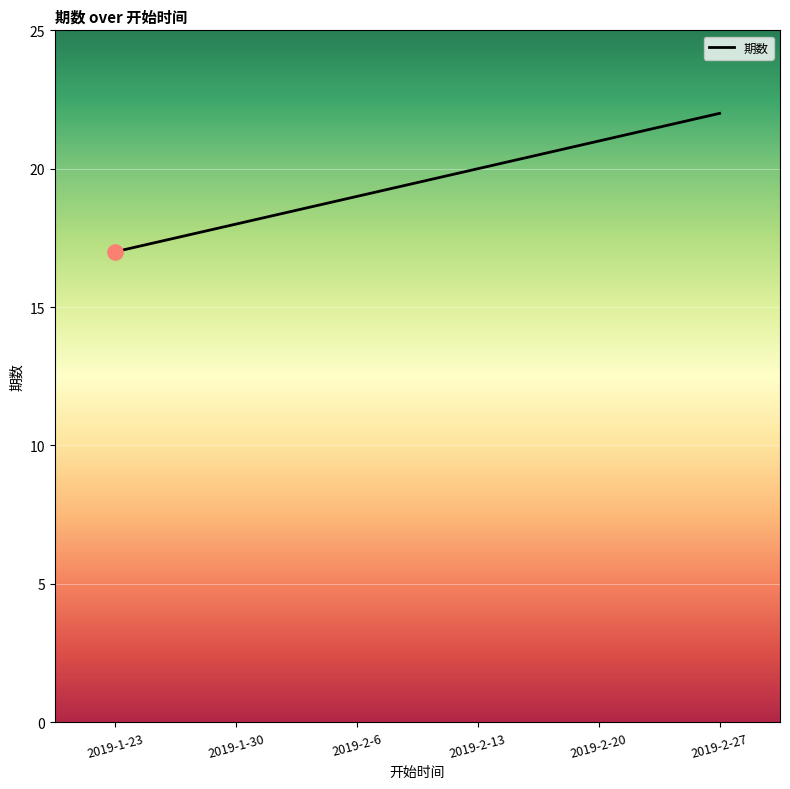

What is the change in value from 2019-1-23 to 2019-2-13?

+3